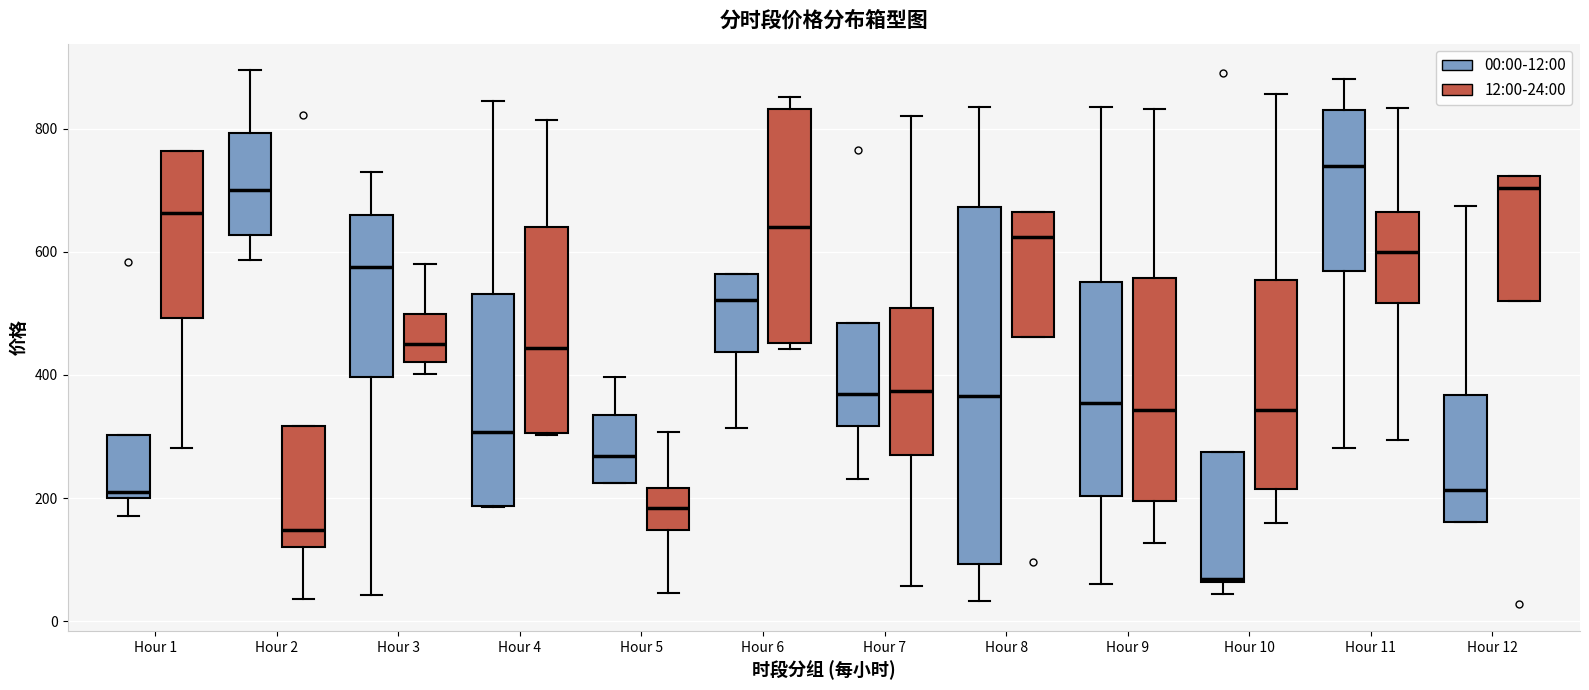

Which box is the tallest, from its lower edge to its upper edge?

Hour 8 (00:00-12:00)